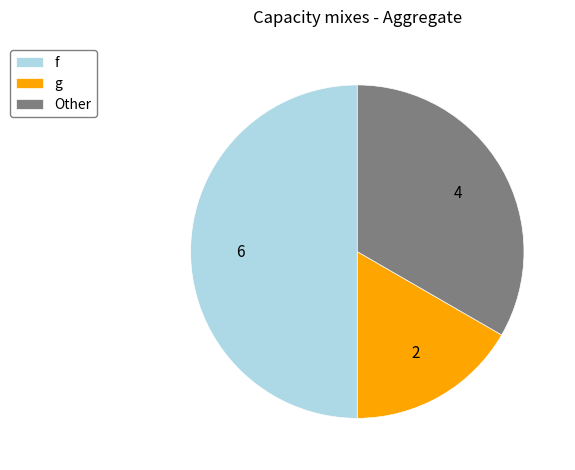

Approximately how many times larger is the value at Other compared to g?

2.0